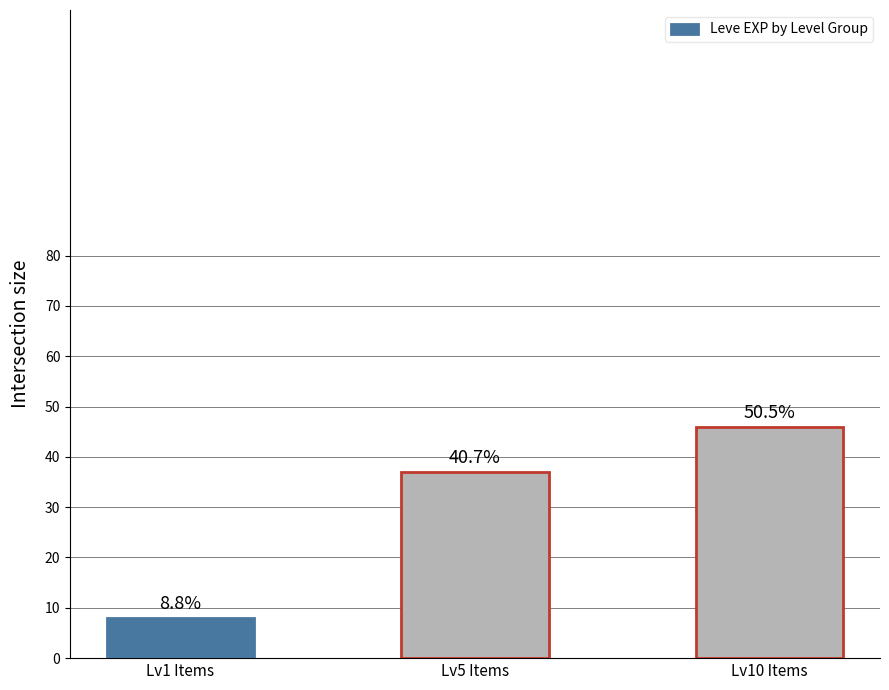

What is the ratio of the value at Lv10 Items to the value at Lv1 Items?

5.8